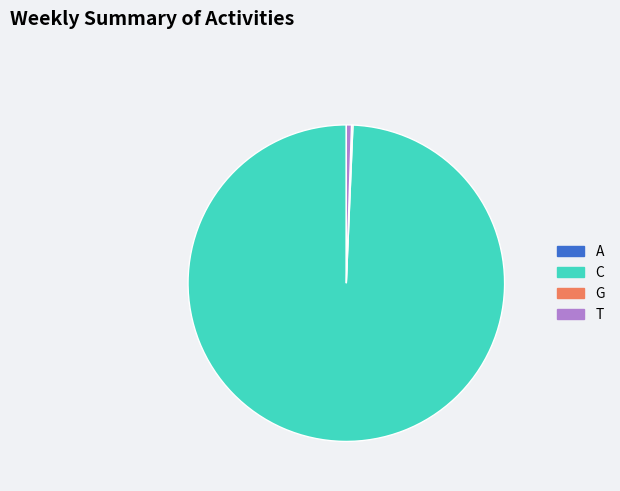

Which slice is the largest?

C